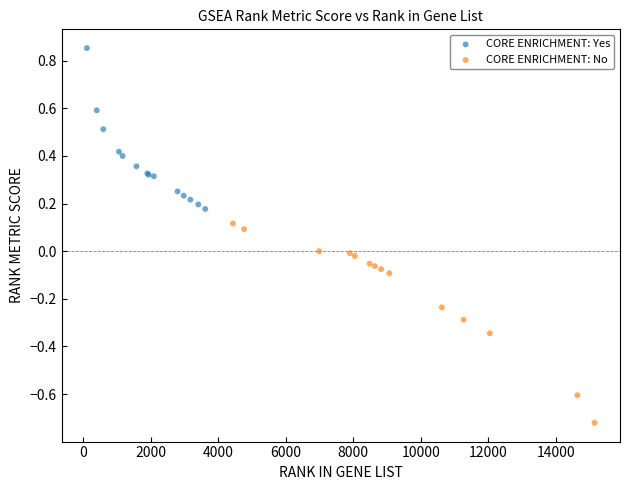

Which series reaches the minimum Y coordinate?

CORE ENRICHMENT: No